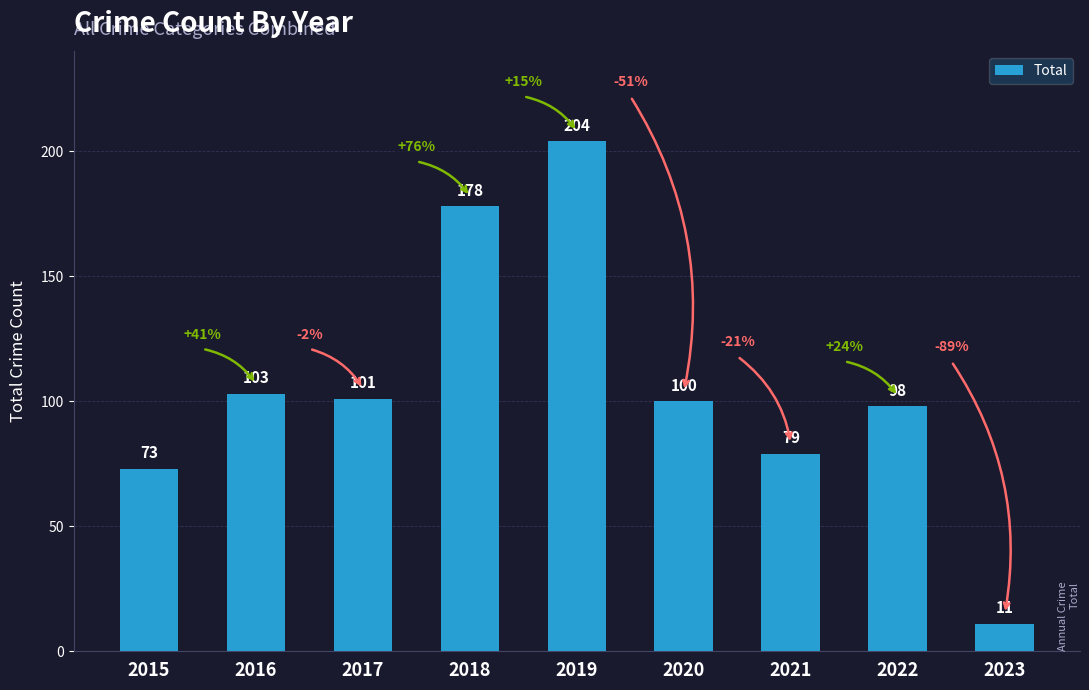

Reading left to right, list all the values displayed in this chart.

2015=73	2016=103	2017=101	2018=178	2019=204	2020=100	2021=79	2022=98	2023=11